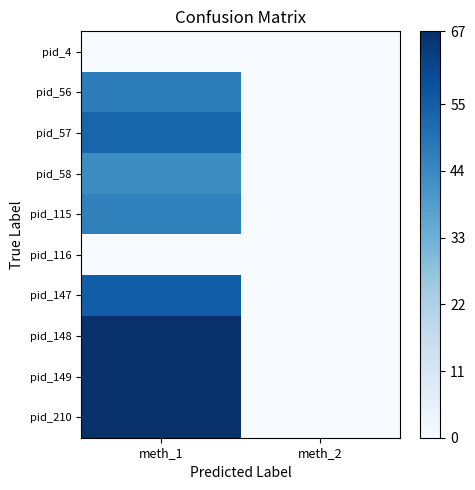

Which series has the largest total across all categories?

pid_148